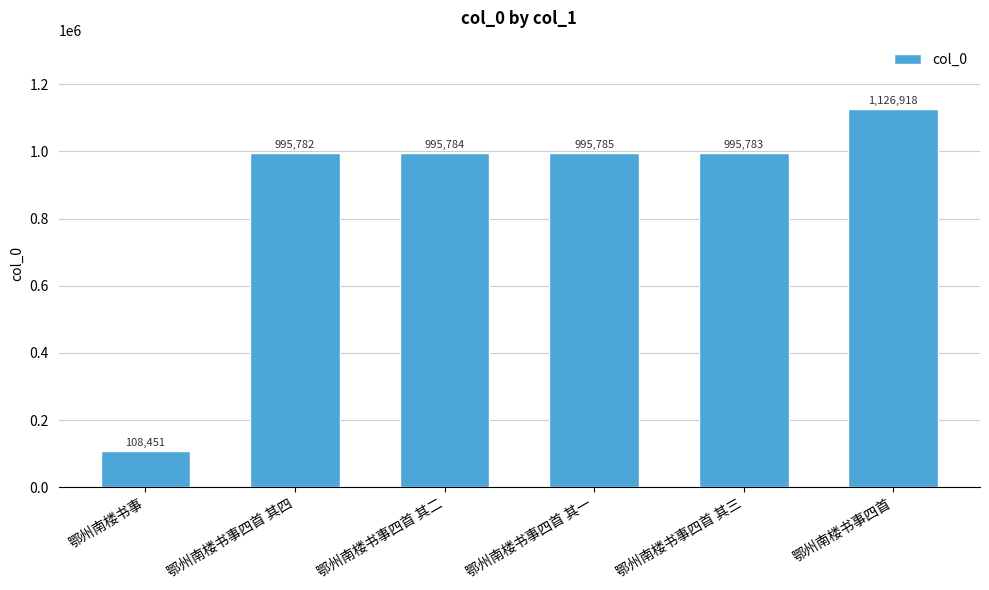

What is the label of the 6th bar from the right?

鄂州南楼书事